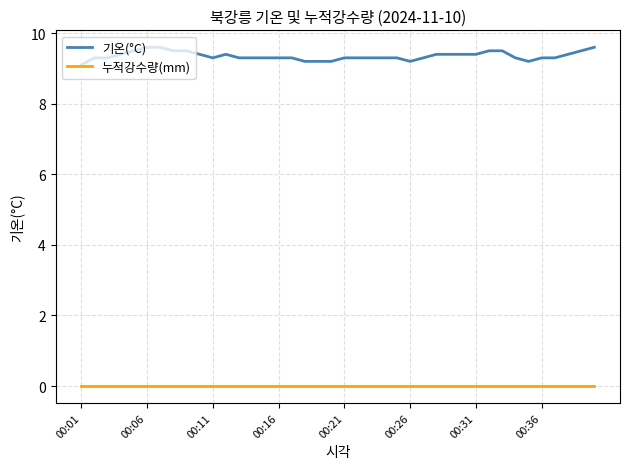

Is this an area chart (filled region under the line)?

No